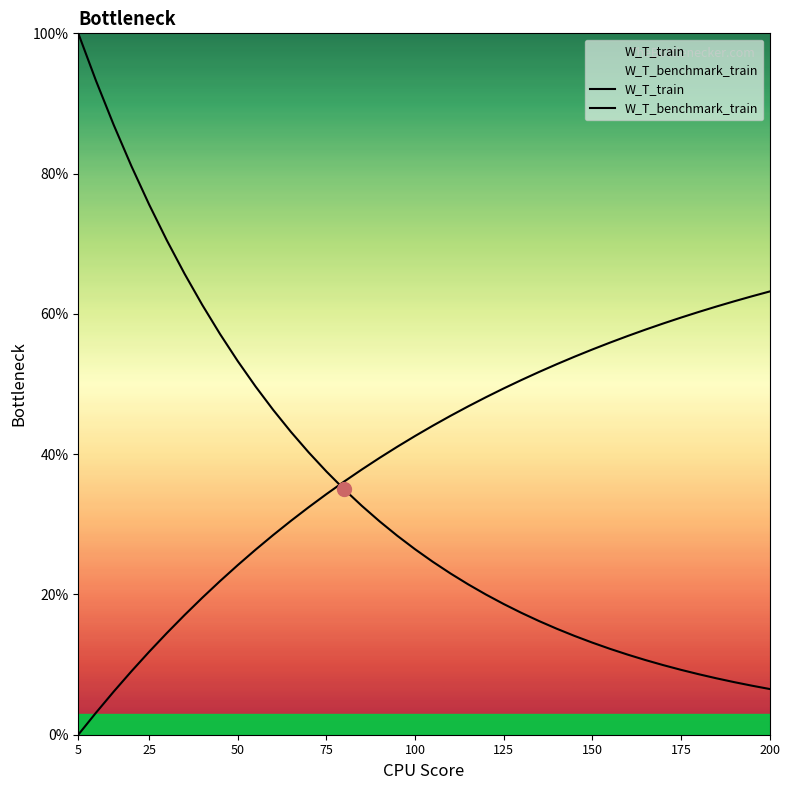

How many data points in W_T_benchmark_train are less than 44?

20